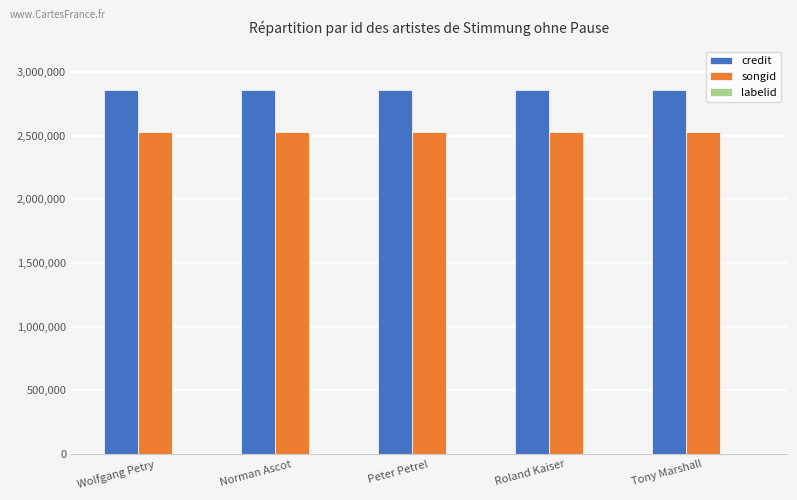

Which series has the largest total across all categories?

credit